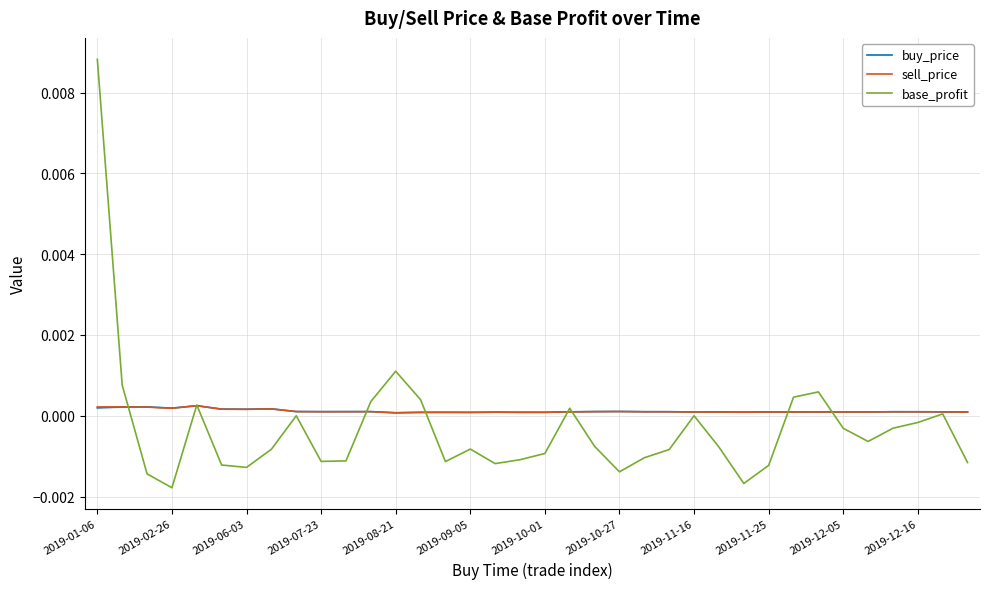

Which series has the largest range (max minus min)?

base_profit